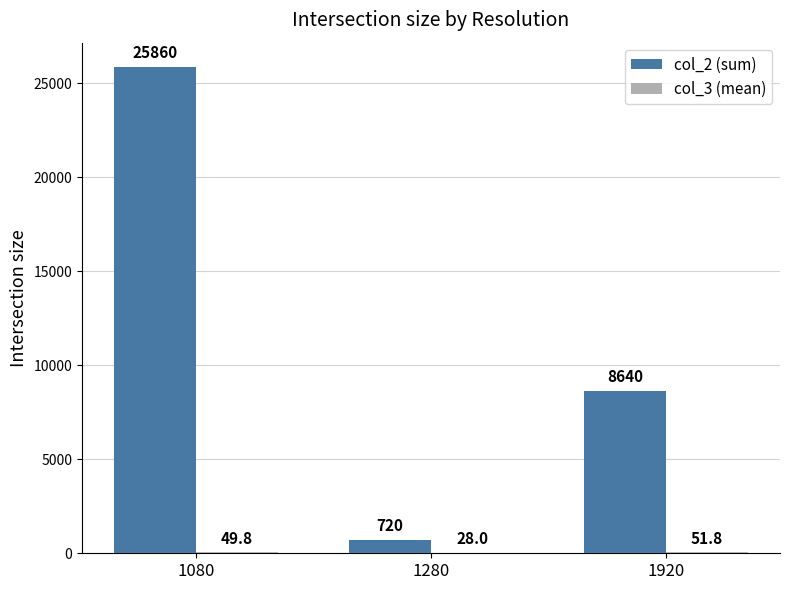

Which series has the widest spread of values?

col_2 (sum)